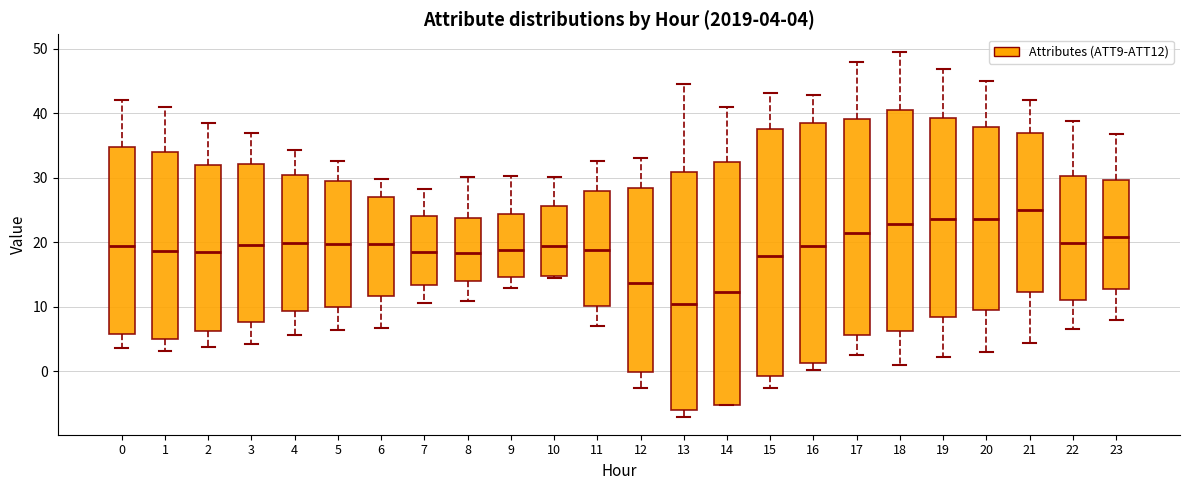

Which box's median line is the lowest?

13